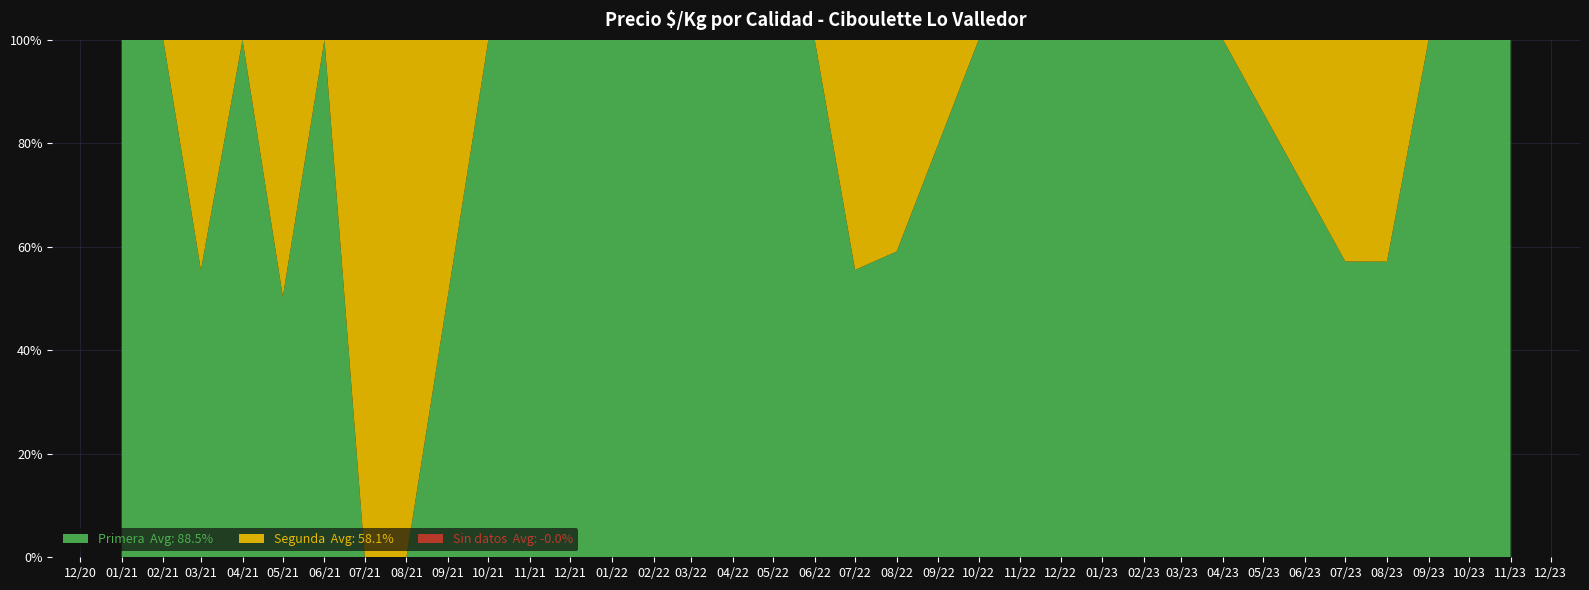

What is the total value across all series at 05/22?

100.0